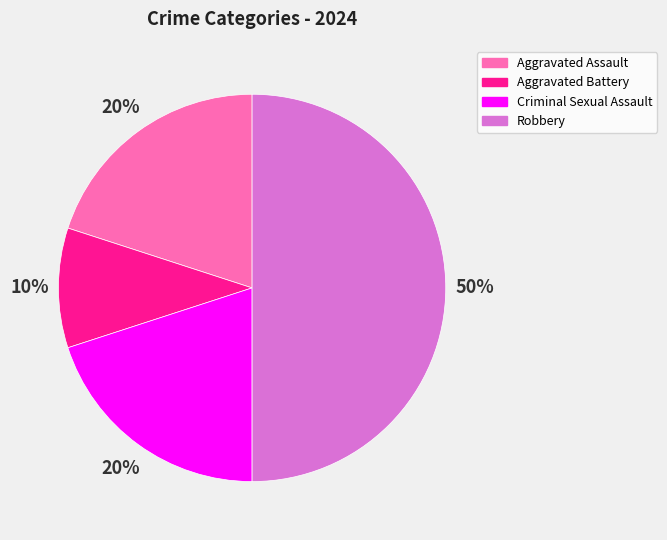

To the nearest percent, what portion does Robbery represent?

50%